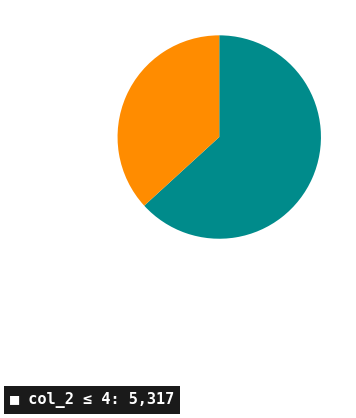

Is there a majority slice in this chart?

Yes